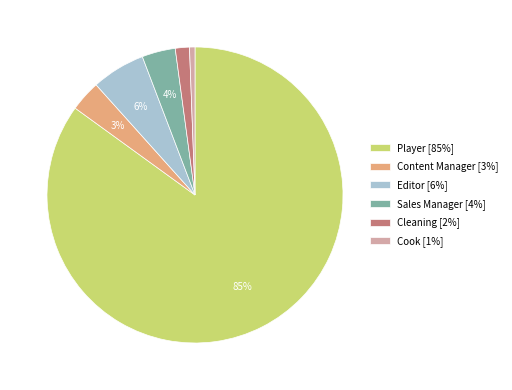

Is it true that Cleaning is 2% of the pie?

True